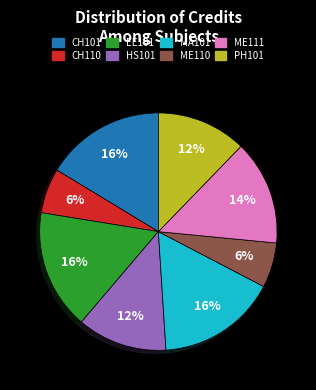

What is the ratio of the value at MA101 to the value at CH110?

2.7